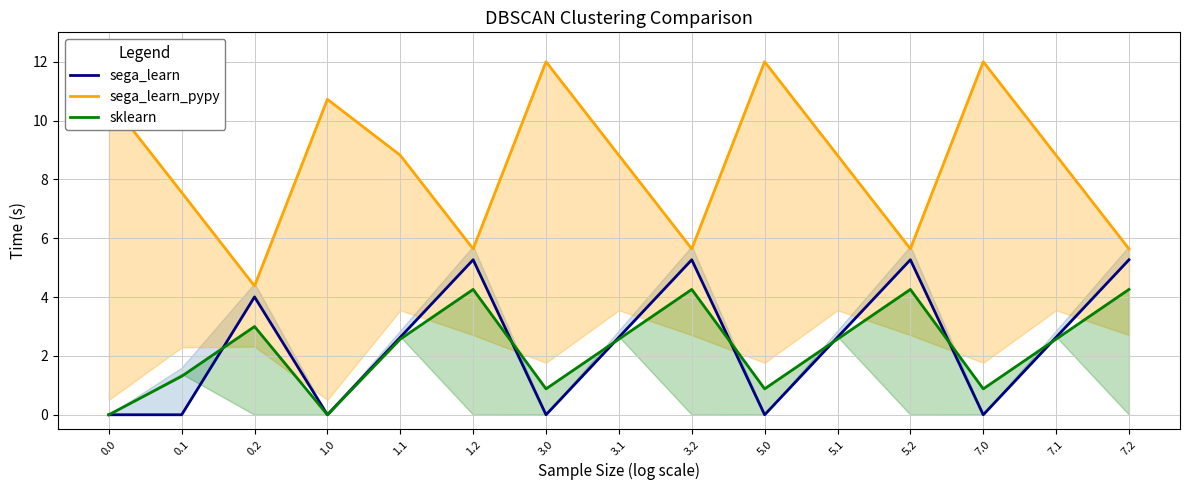

How many values in the sega_learn series exceed 2?

9